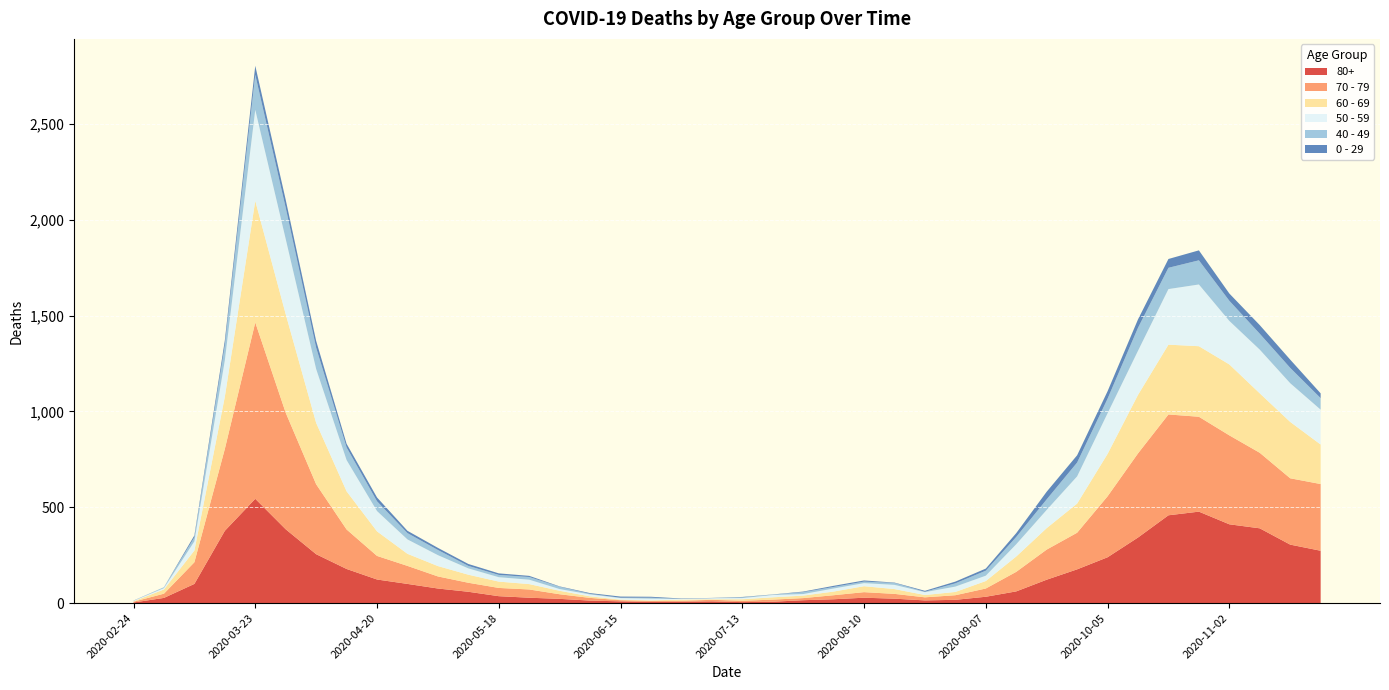

Reading right to left, transcribe all the data shown in this chart.

80+: 2020-11-23=273	2020-11-16=305	2020-11-09=390	2020-11-02=411	2020-10-26=477	2020-10-19=458	2020-10-12=342	2020-10-05=239	2020-09-28=176	2020-09-21=122	2020-09-14=61	2020-09-07=33	2020-08-31=17	2020-08-24=14	2020-08-17=23	2020-08-10=28	2020-08-03=20	2020-07-27=15	2020-07-20=7	2020-07-13=5	2020-07-06=9	2020-06-29=7	2020-06-22=6	2020-06-15=9	2020-06-08=13	2020-06-01=22	2020-05-25=28	2020-05-18=36	2020-05-11=59	2020-05-04=76	2020-04-27=100	2020-04-20=123	2020-04-13=178	2020-04-06=255	2020-03-30=385	2020-03-23=544	2020-03-16=377	2020-03-09=100	2020-03-02=27	2020-02-24=3
70 - 79: 2020-11-23=348	2020-11-16=346	2020-11-09=394	2020-11-02=464	2020-10-26=495	2020-10-19=526	2020-10-12=439	2020-10-05=318	2020-09-28=191	2020-09-21=157	2020-09-14=102	2020-09-07=43	2020-08-31=24	2020-08-24=16	2020-08-17=25	2020-08-10=29	2020-08-03=21	2020-07-27=11	2020-07-20=11	2020-07-13=7	2020-07-06=8	2020-06-29=5	2020-06-22=5	2020-06-15=6	2020-06-08=14	2020-06-01=24	2020-05-25=43	2020-05-18=43	2020-05-11=47	2020-05-04=63	2020-04-27=94	2020-04-20=123	2020-04-13=206	2020-04-06=365	2020-03-30=608	2020-03-23=920	2020-03-16=427	2020-03-09=113	2020-03-02=22	2020-02-24=4
60 - 69: 2020-11-23=206	2020-11-16=294	2020-11-09=310	2020-11-02=370	2020-10-26=368	2020-10-19=364	2020-10-12=305	2020-10-05=221	2020-09-28=152	2020-09-21=112	2020-09-14=80	2020-09-07=39	2020-08-31=17	2020-08-24=12	2020-08-17=25	2020-08-10=31	2020-08-03=19	2020-07-27=13	2020-07-20=12	2020-07-13=8	2020-07-06=3	2020-06-29=6	2020-06-22=3	2020-06-15=3	2020-06-08=8	2020-06-01=18	2020-05-25=28	2020-05-18=33	2020-05-11=42	2020-05-04=54	2020-04-27=63	2020-04-20=128	2020-04-13=199	2020-04-06=320	2020-03-30=514	2020-03-23=634	2020-03-16=272	2020-03-09=61	2020-03-02=22	2020-02-24=2
50 - 59: 2020-11-23=182	2020-11-16=202	2020-11-09=228	2020-11-02=227	2020-10-26=322	2020-10-19=290	2020-10-12=230	2020-10-05=212	2020-09-28=142	2020-09-21=95	2020-09-14=64	2020-09-07=28	2020-08-31=28	2020-08-24=15	2020-08-17=22	2020-08-10=16	2020-08-03=16	2020-07-27=8	2020-07-20=12	2020-07-13=6	2020-07-06=5	2020-06-29=3	2020-06-22=9	2020-06-15=8	2020-06-08=10	2020-06-01=9	2020-05-25=23	2020-05-18=23	2020-05-11=33	2020-05-04=57	2020-04-27=75	2020-04-20=106	2020-04-13=163	2020-04-06=281	2020-03-30=392	2020-03-23=475	2020-03-16=190	2020-03-09=48	2020-03-02=7	2020-02-24=3
40 - 49: 2020-11-23=60	2020-11-16=80	2020-11-09=83	2020-11-02=105	2020-10-26=126	2020-10-19=111	2020-10-12=120	2020-10-05=76	2020-09-28=72	2020-09-21=55	2020-09-14=38	2020-09-07=26	2020-08-31=17	2020-08-24=2	2020-08-17=10	2020-08-10=8	2020-08-03=8	2020-07-27=10	2020-07-20=2	2020-07-13=4	2020-07-06=1	2020-06-29=1	2020-06-22=5	2020-06-15=2	2020-06-08=3	2020-06-01=12	2020-05-25=14	2020-05-18=12	2020-05-11=13	2020-05-04=27	2020-04-27=33	2020-04-20=51	2020-04-13=66	2020-04-06=111	2020-03-30=163	2020-03-23=183	2020-03-16=79	2020-03-09=21	2020-03-02=5	2020-02-24=0
0 - 29: 2020-11-23=25	2020-11-16=43	2020-11-09=45	2020-11-02=38	2020-10-26=52	2020-10-19=46	2020-10-12=44	2020-10-05=39	2020-09-28=38	2020-09-21=40	2020-09-14=20	2020-09-07=11	2020-08-31=9	2020-08-24=5	2020-08-17=2	2020-08-10=6	2020-08-03=6	2020-07-27=3	2020-07-20=1	2020-07-13=2	2020-07-06=1	2020-06-29=2	2020-06-22=5	2020-06-15=6	2020-06-08=4	2020-06-01=2	2020-05-25=6	2020-05-18=8	2020-05-11=10	2020-05-04=11	2020-04-27=12	2020-04-20=20	2020-04-13=19	2020-04-06=36	2020-03-30=42	2020-03-23=47	2020-03-16=25	2020-03-09=10	2020-03-02=0	2020-02-24=1